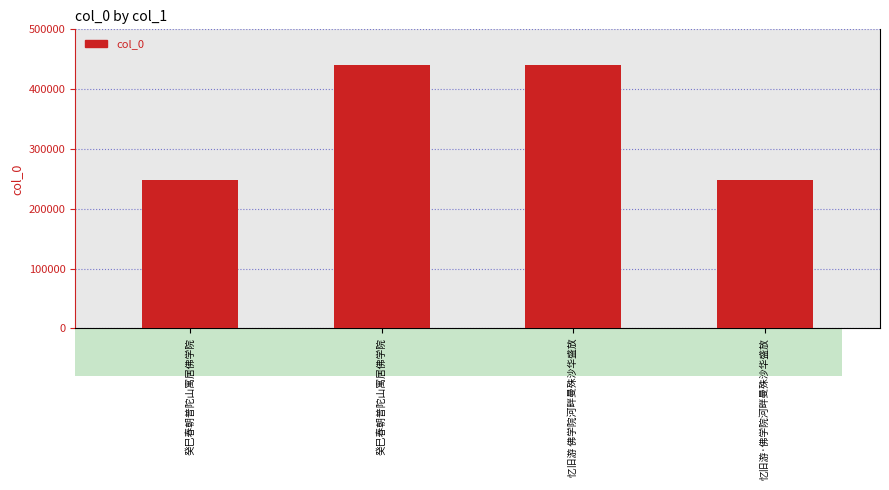

What is the difference between the second highest and second lowest values?

192416